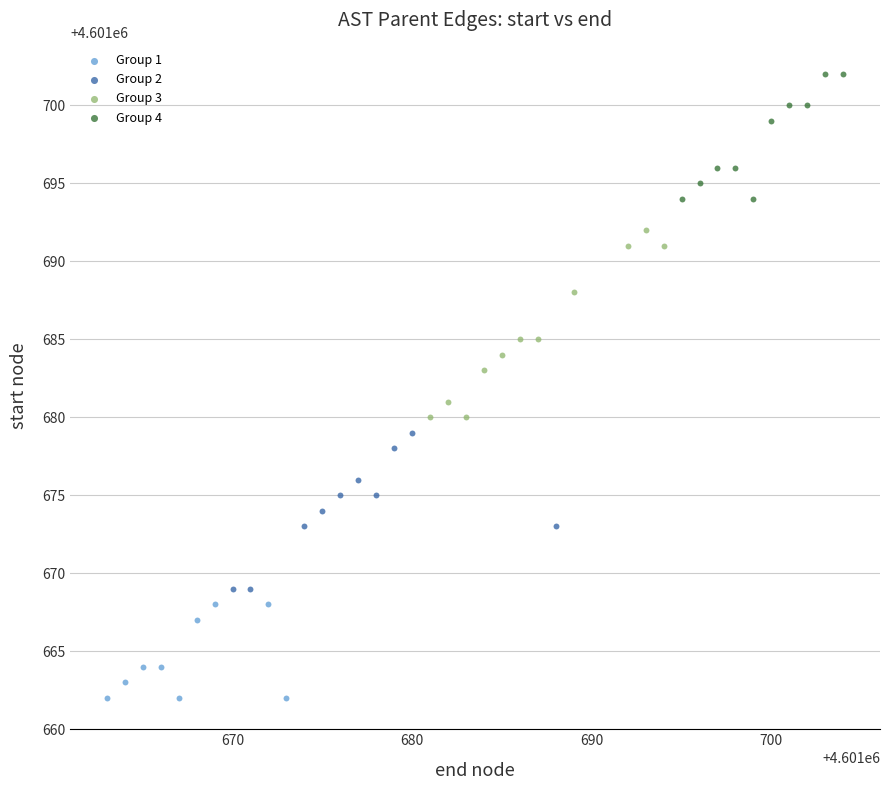

Which series has the largest Y range (max minus min)?

Group 3